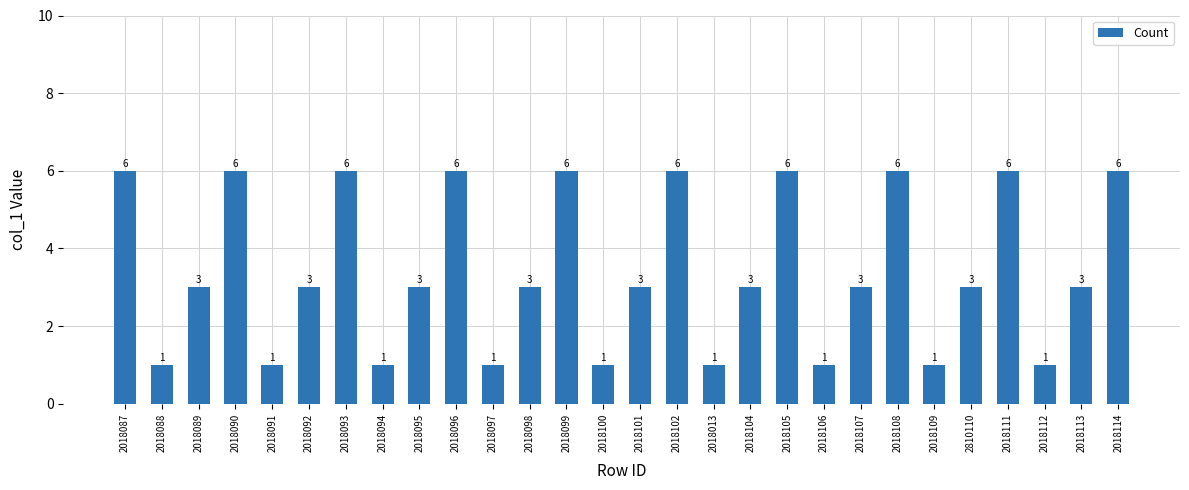

Is it true that the value at 2018087 is 3?

False